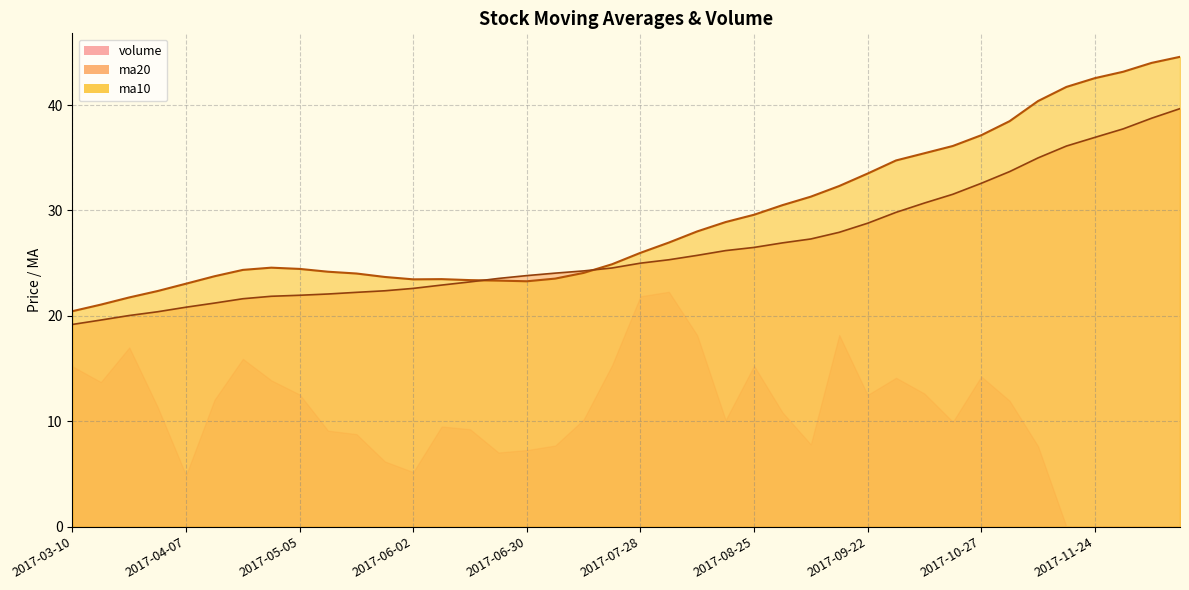

At which label does ma20 reach its peak?

2017-12-15